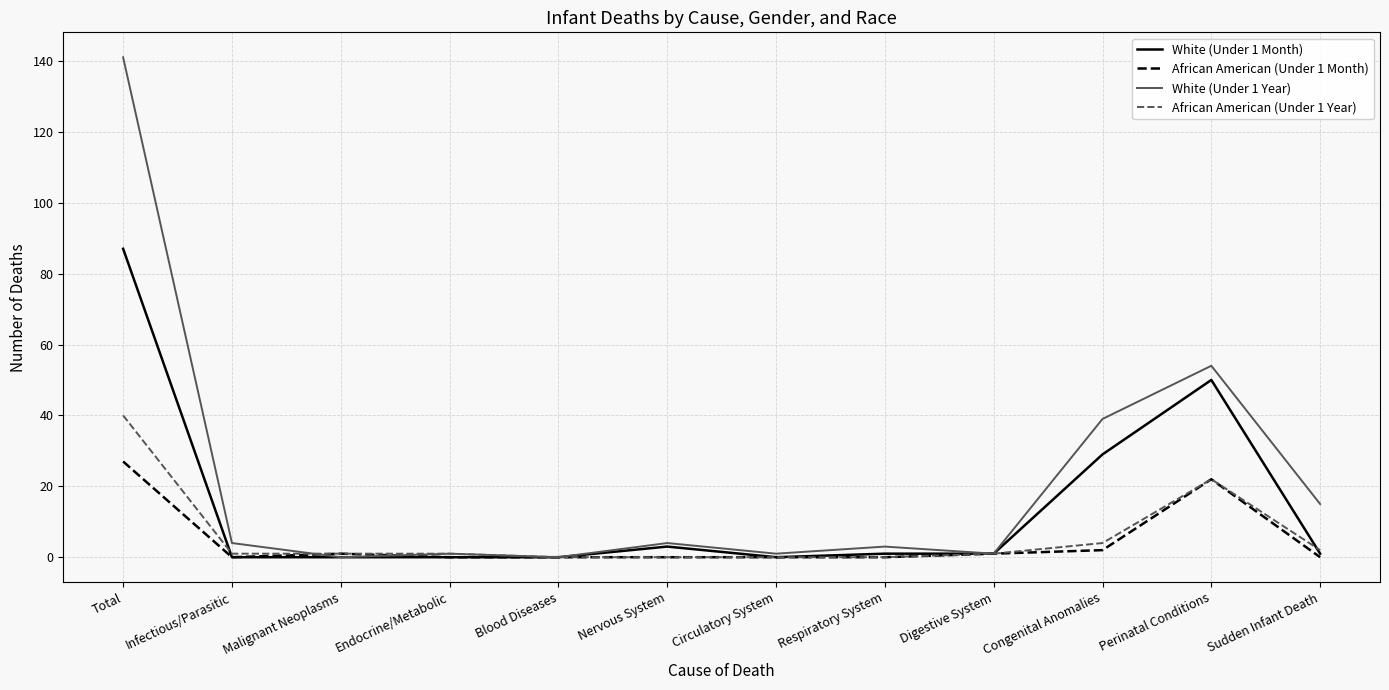

How many distinct data groups are displayed?

4